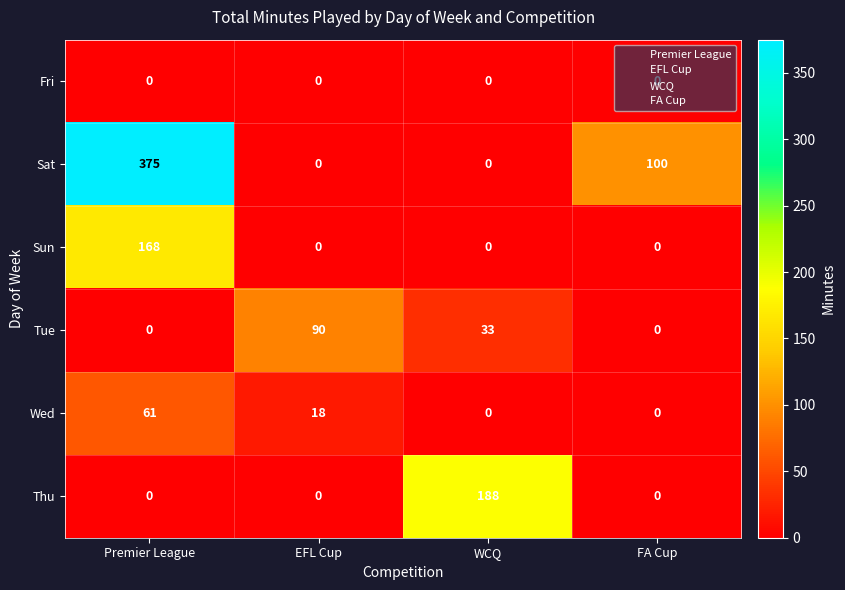

Between EFL Cup and FA Cup, which series saw the biggest shift?

Sat